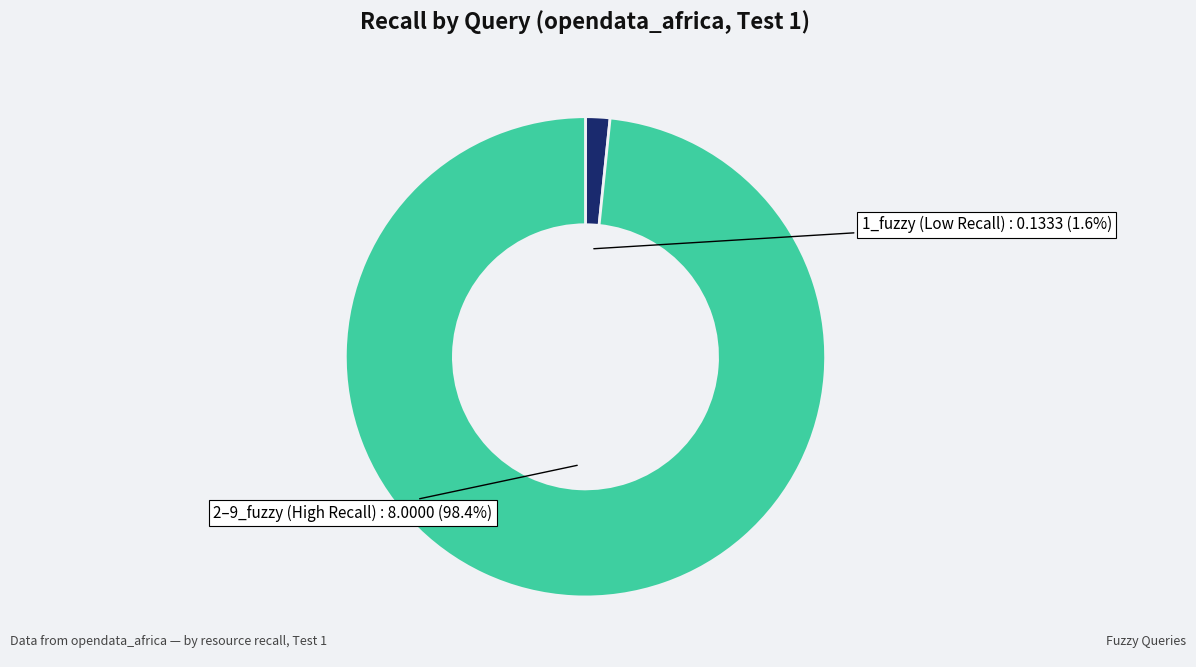

How many segments does this pie chart have?

2